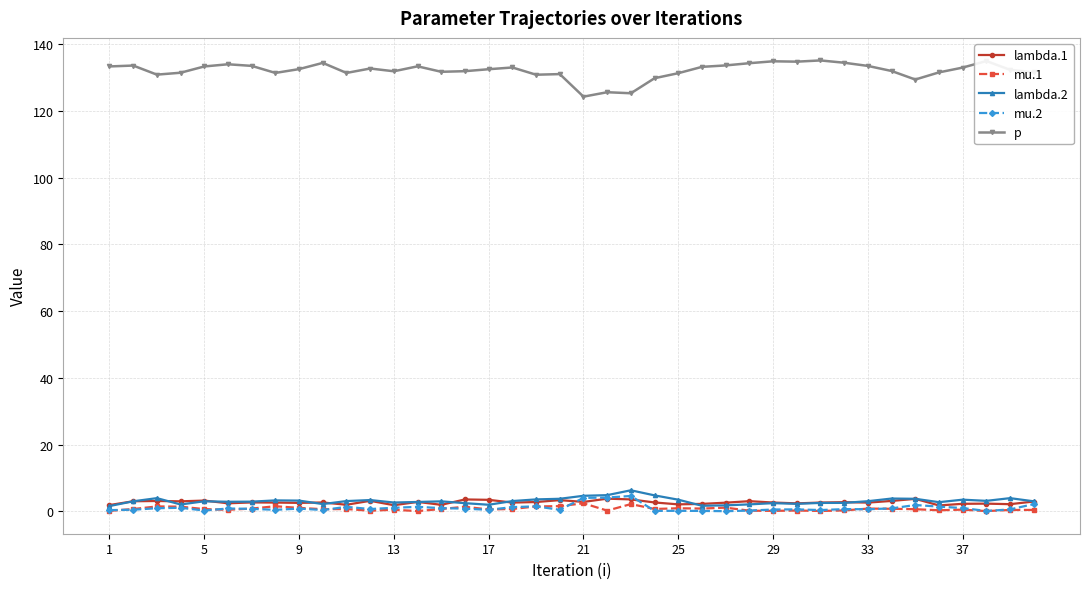

True or false: lambda.1 has more than 0 points higher than both neighbors.

True